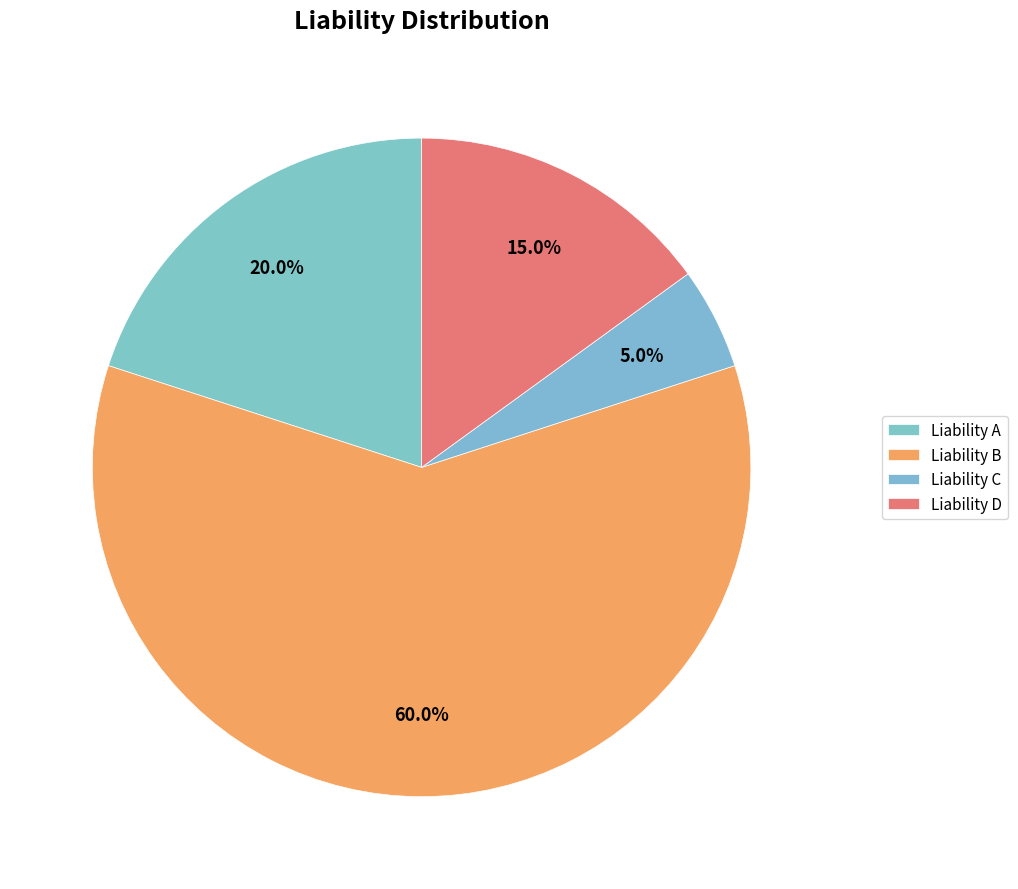

To the nearest percent, what is the difference between the Liability D and Liability B slice percentages?

45%